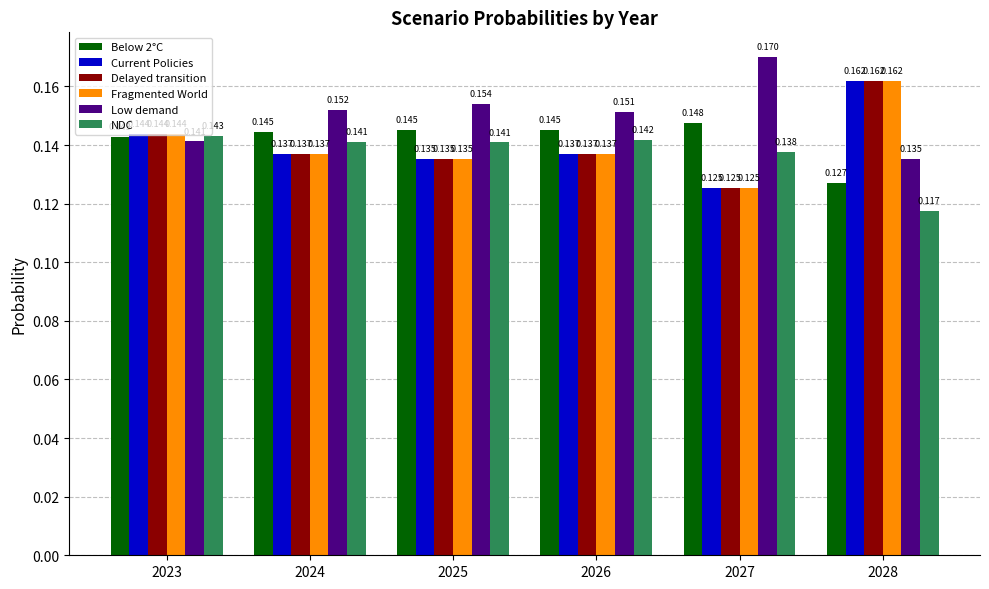

Which label corresponds to the largest value in the chart?

2027